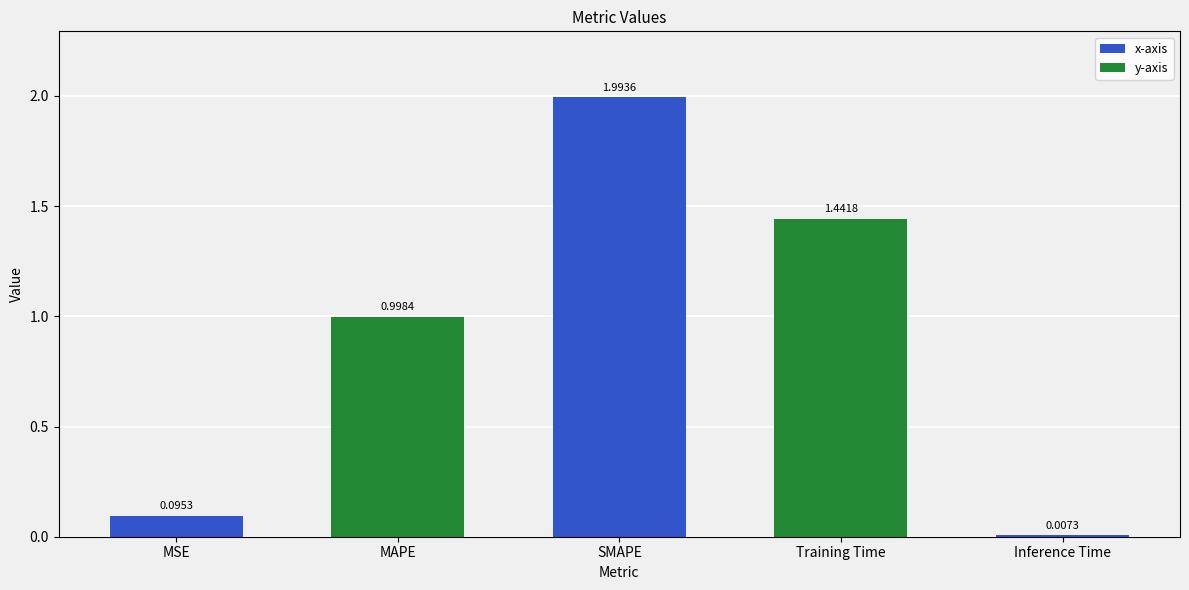

Between Training Time and Inference Time, which is larger?

Training Time